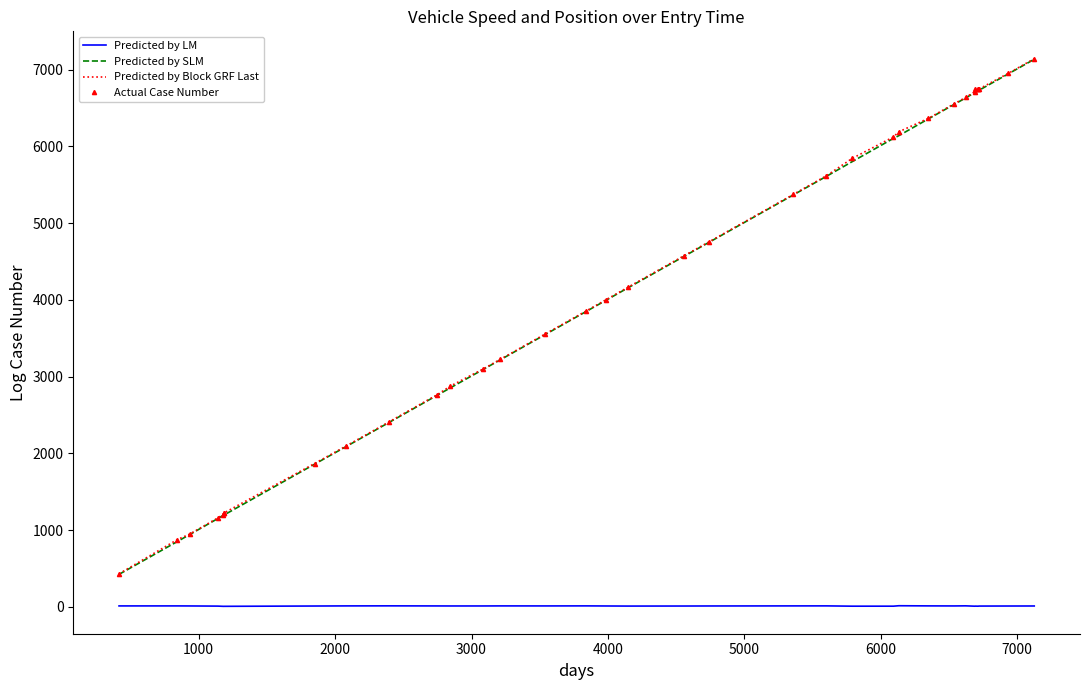

What is the maximum value shown in the chart?

7141.8